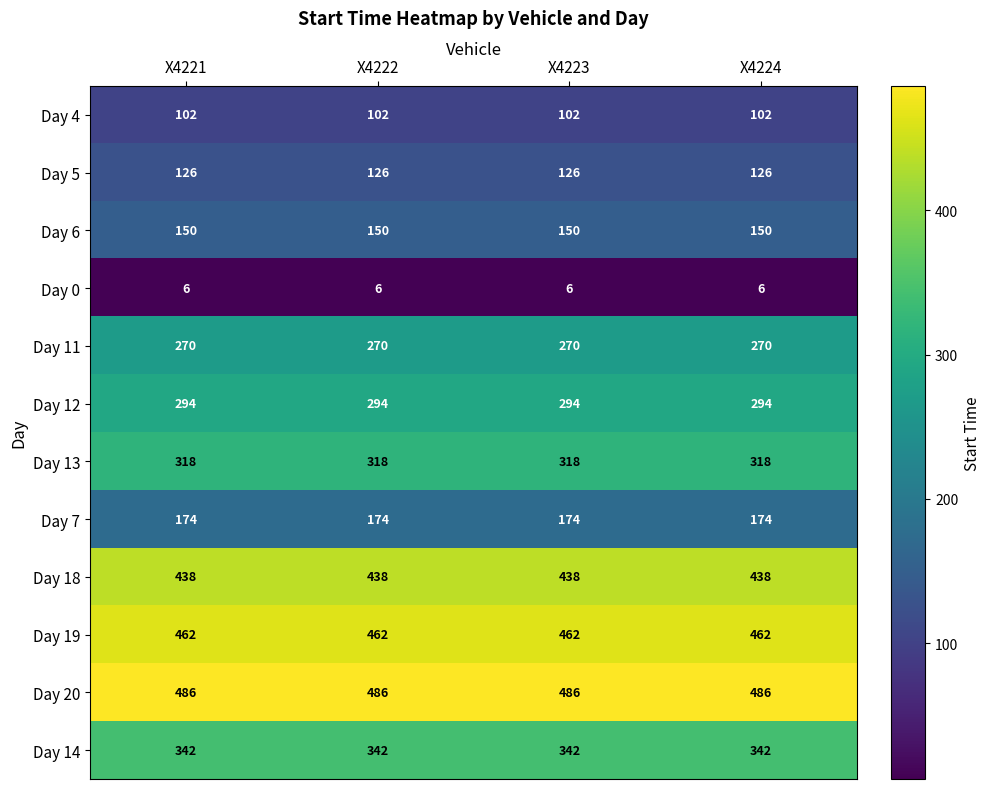

What value does the Day 4 series have at X4221?

102